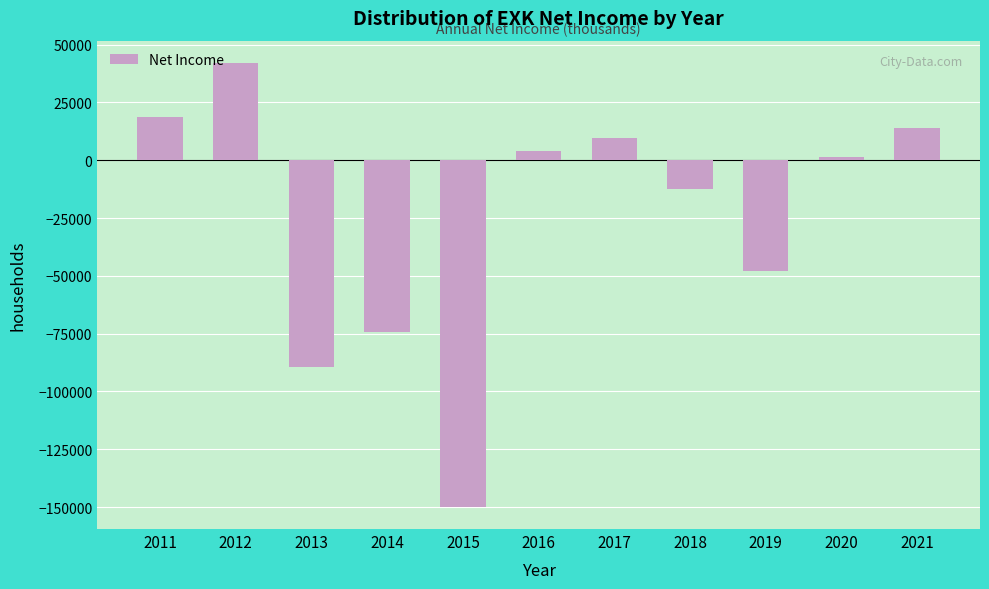

Reading left to right, extract all data points from this chart.

18800	42100	-89500	-74500	-149900	3900	9700	-12400	-48100	1200	14000